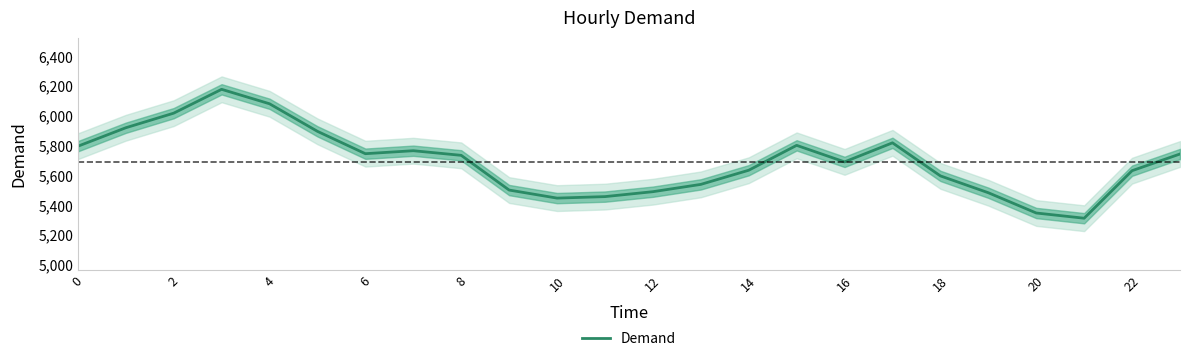

How many values are below 5735?

12